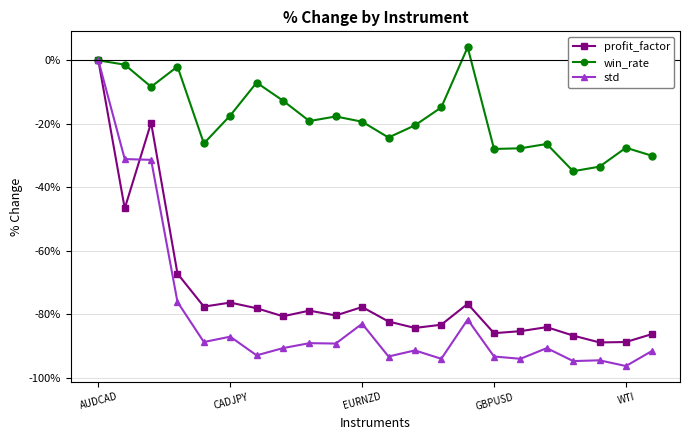

How many data points in win_rate are above -19?

10